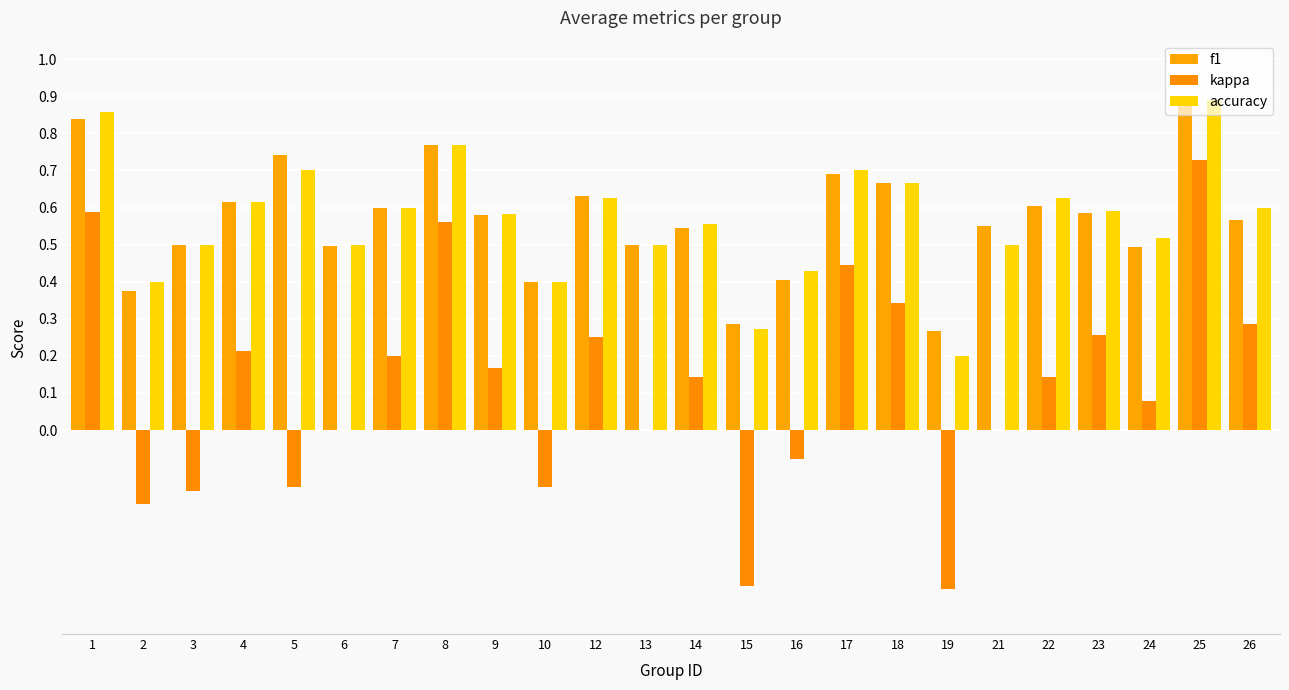

What is the greatest value displayed?

0.9